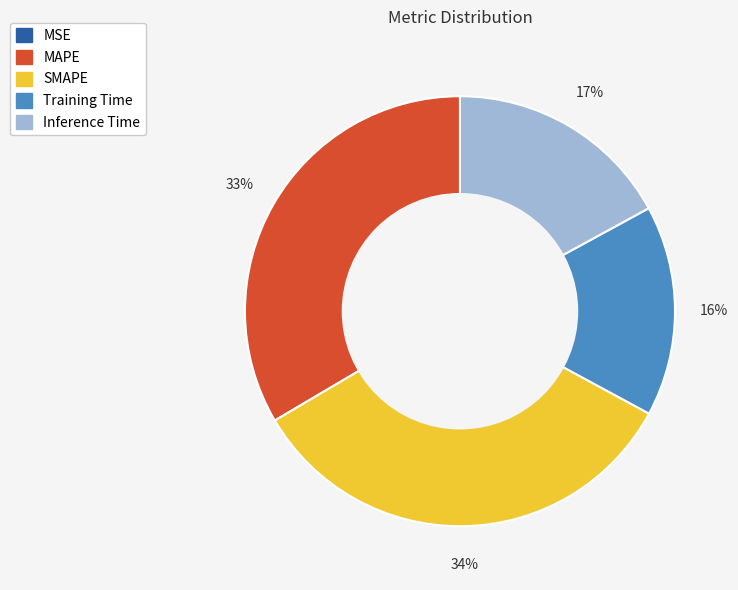

To the nearest percent, what percentage of the pie is SMAPE?

34%